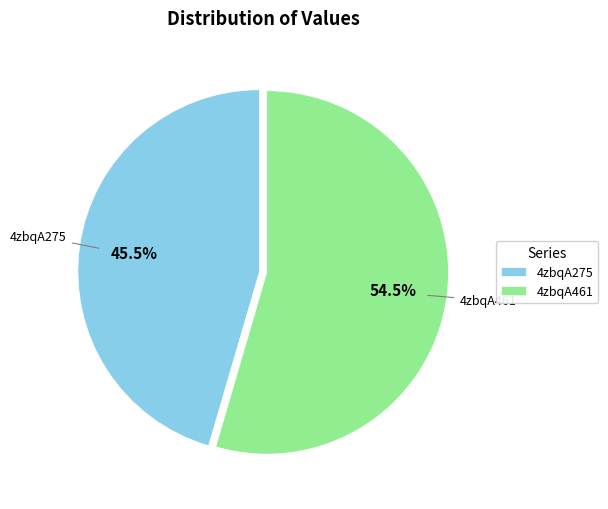

Which slice represents more than half of the pie?

4zbqA461